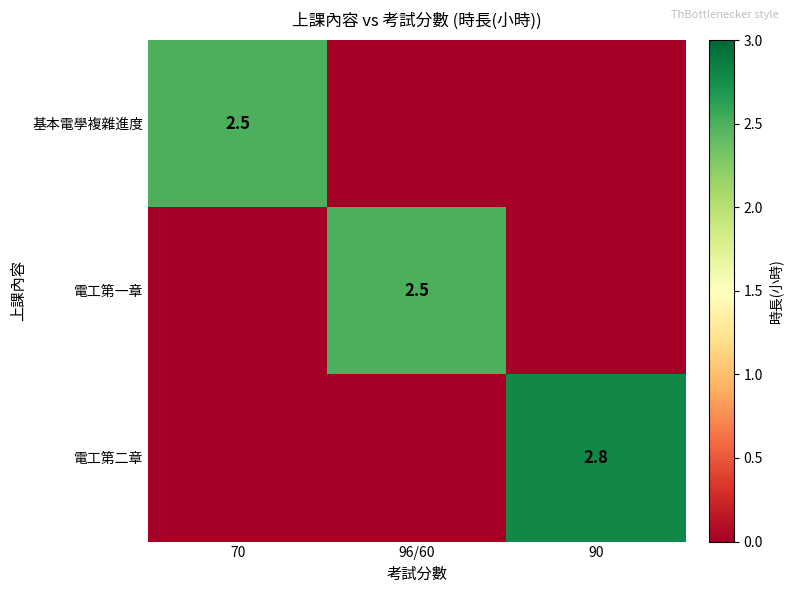

At how many categories does at least one series exceed 1?

3